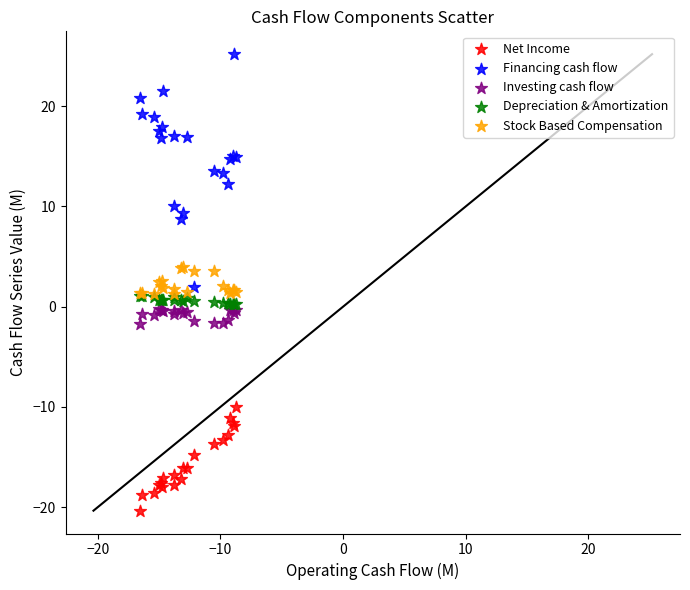

What are all the series names shown in the legend?

Net Income, Financing cash flow, Investing cash flow, Depreciation & Amortization, Stock Based Compensation